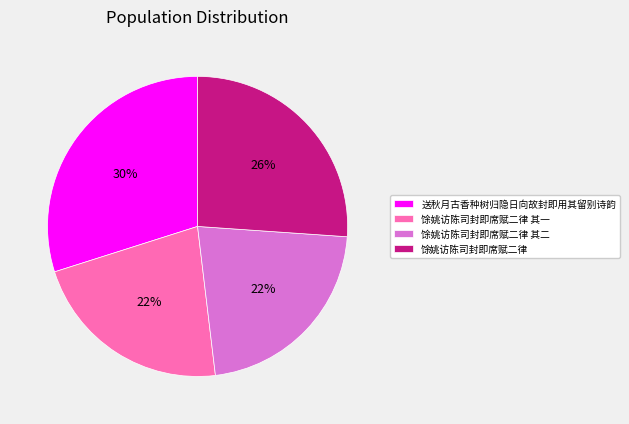

What percentage is the 馀姚访陈司封即席赋二律 slice, to the nearest percent?

26%